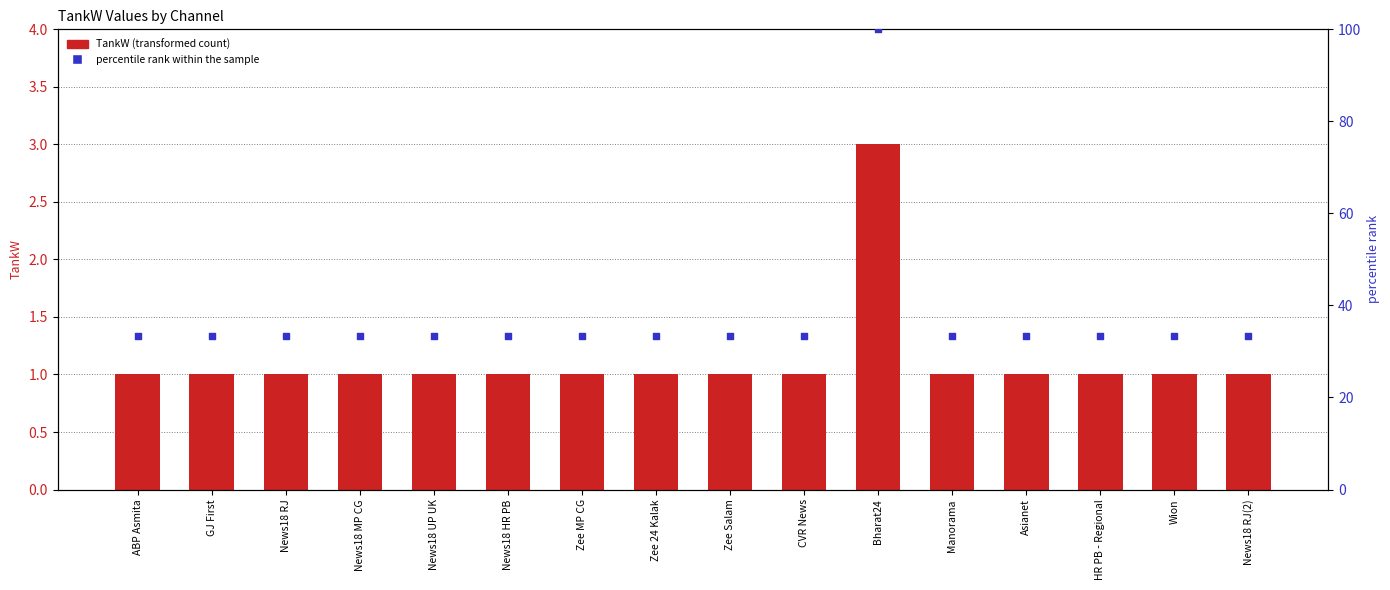

Which series has the largest Y range (max minus min)?

percentile rank within the sample